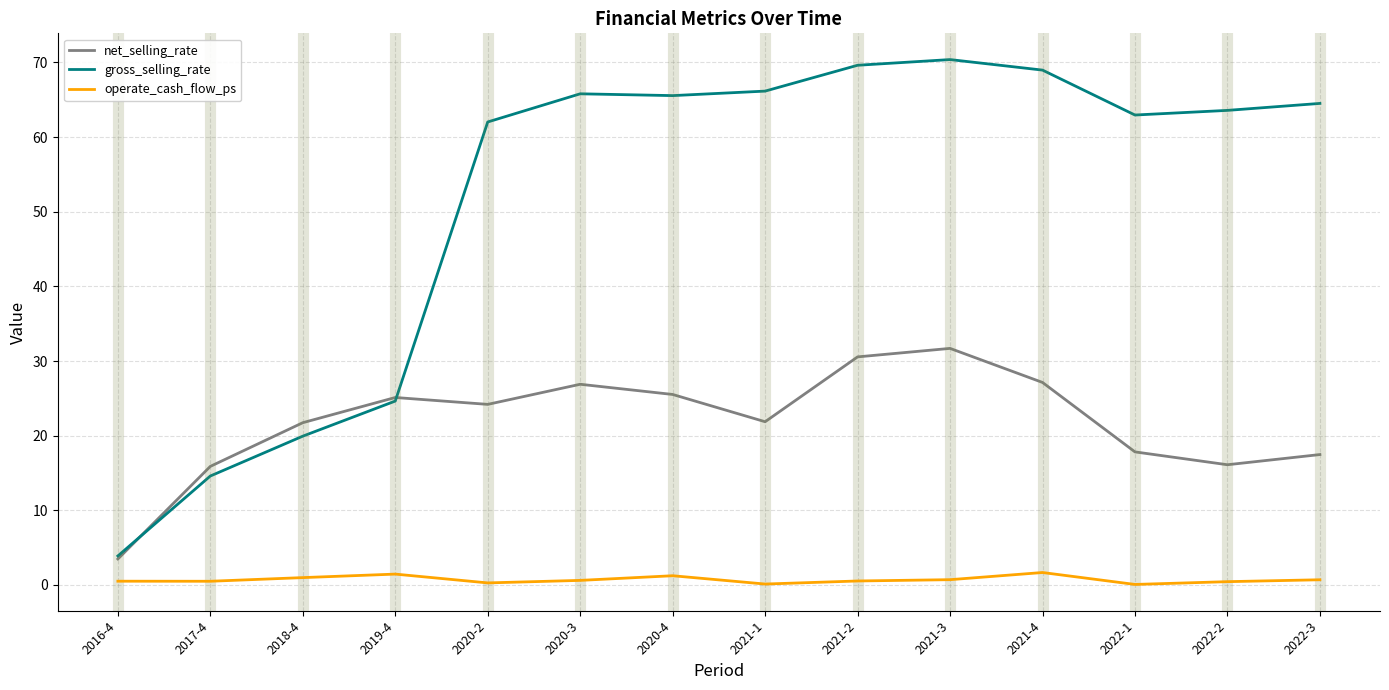

Which series has the largest total across all categories?

gross_selling_rate